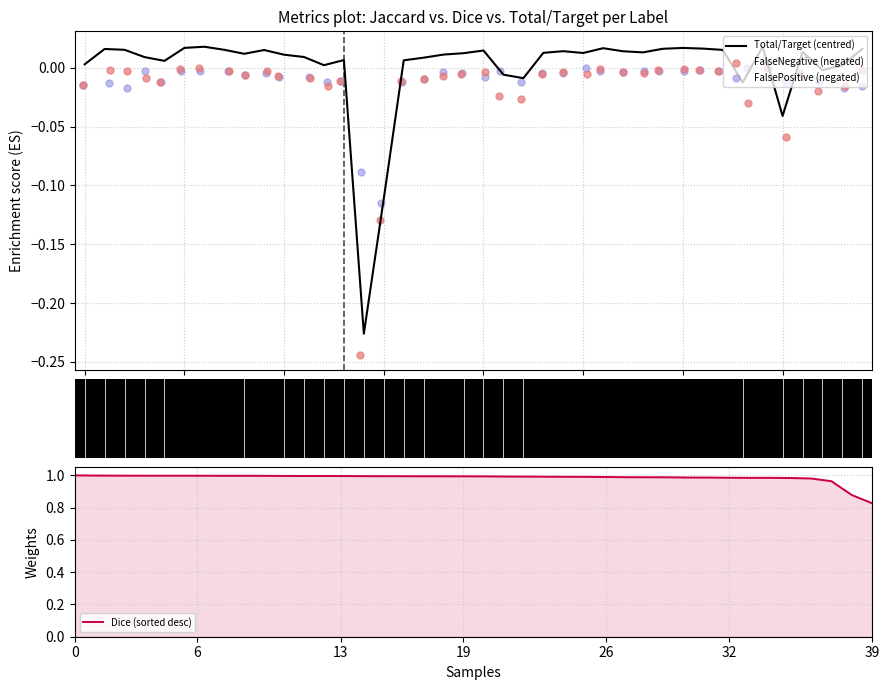

At how many categories does at least one series exceed 0?

40